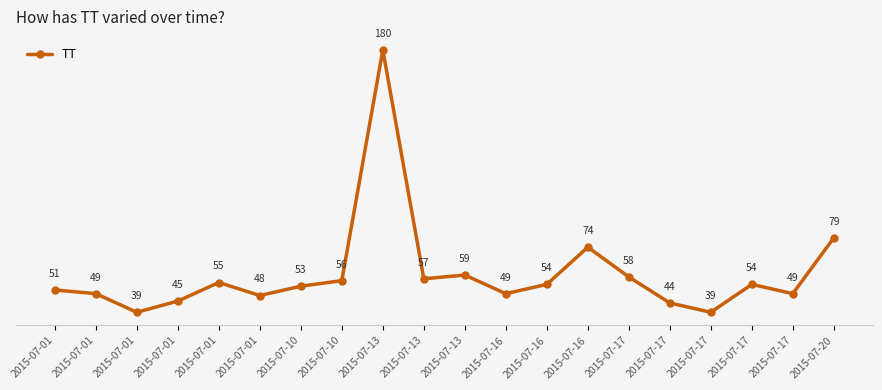

The value at 2015-07-01 is 11. True or false?

False